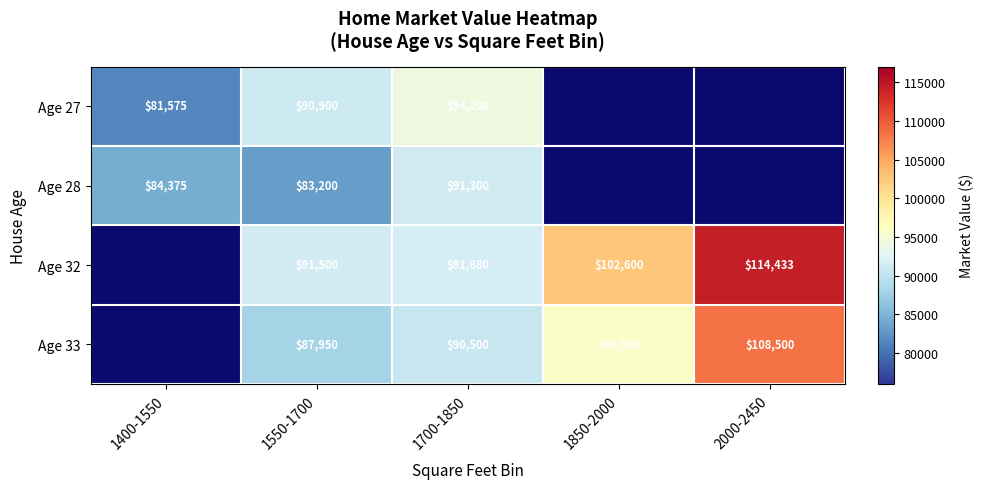

What is the sum of the Age 32 values at 1700-1850 and 2000-2450?

206113